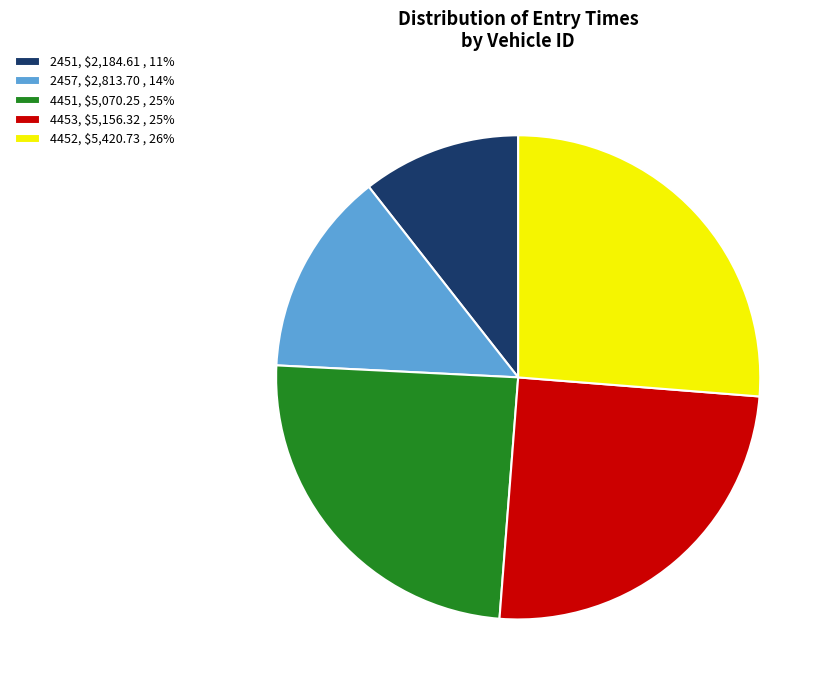

Is 2457 the majority of the pie?

No